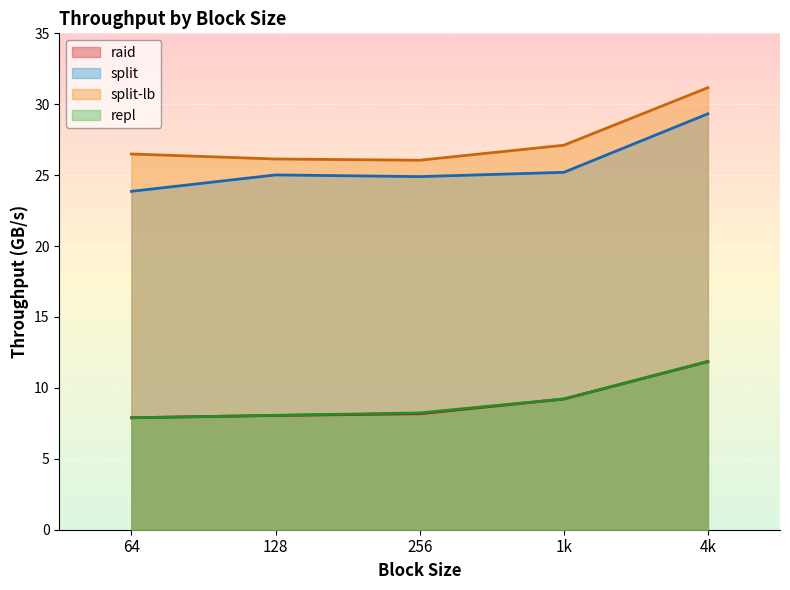

Which series has the widest spread of values?

split